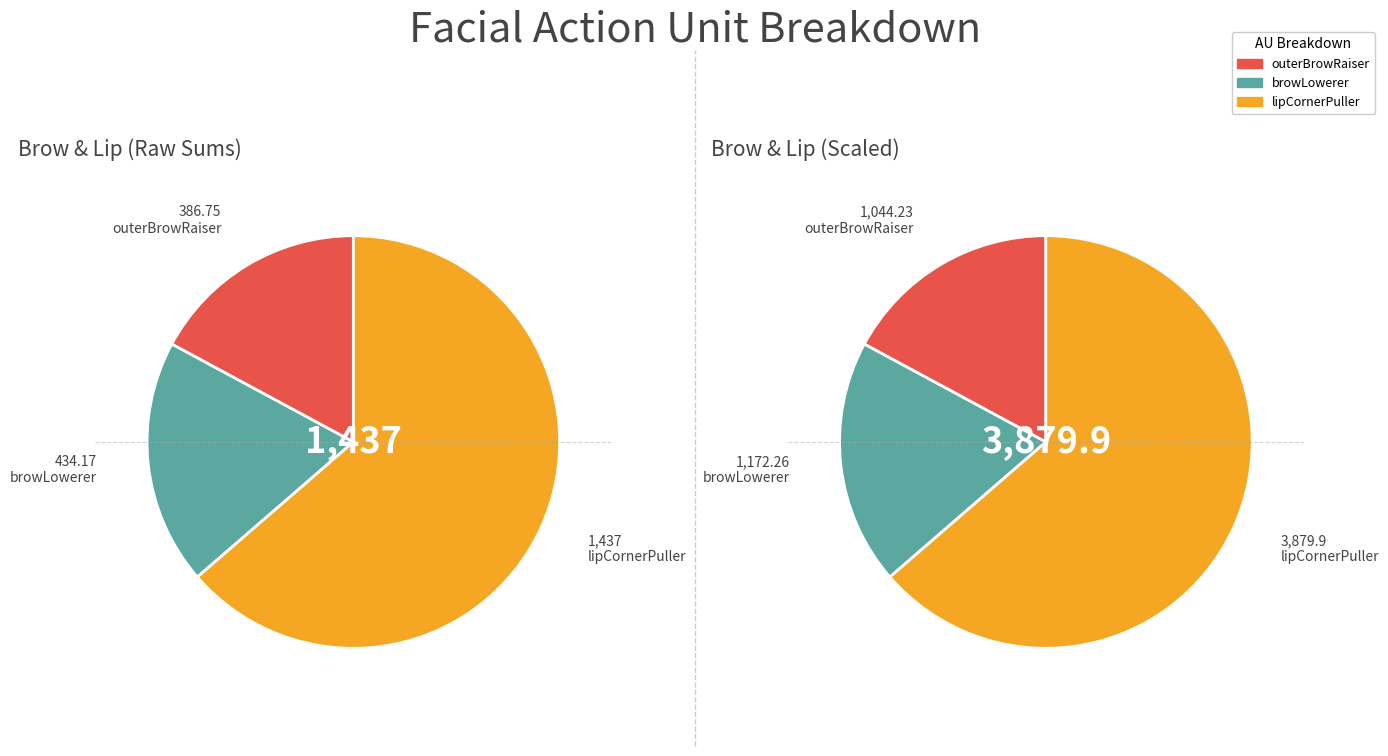

Which series has the largest range (max minus min)?

lipCornerPuller